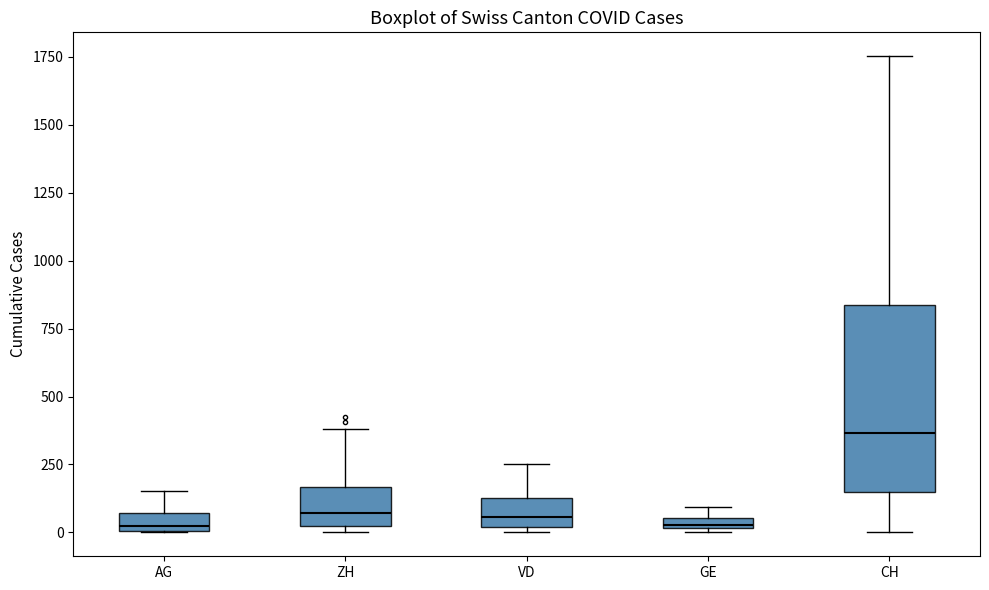

Comparing the boxes themselves (not the whiskers), which one is the tallest?

CH